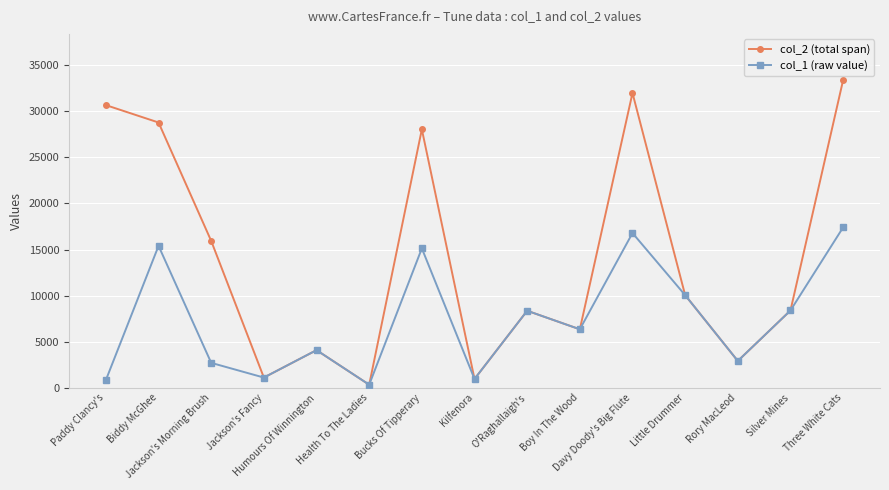

List the series in order of their peak value, highest first.

col_2 (total span), col_1 (raw value)